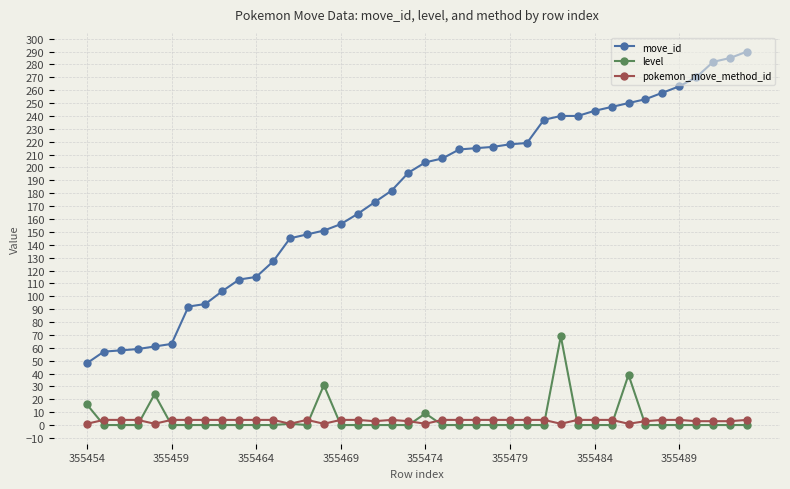

True or false: pokemon_move_method_id has more than 0 interior local peaks.

True